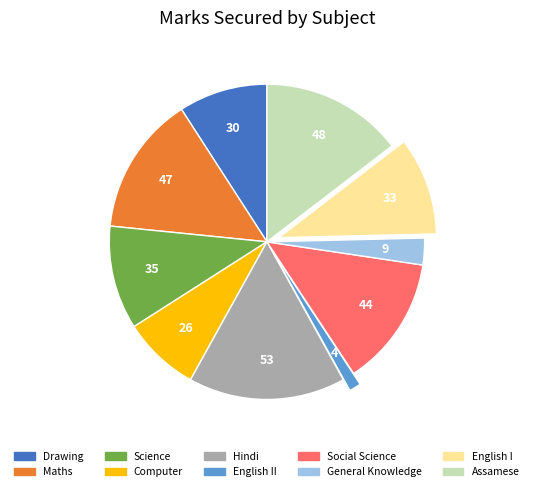

How many slices are in this pie chart?

10